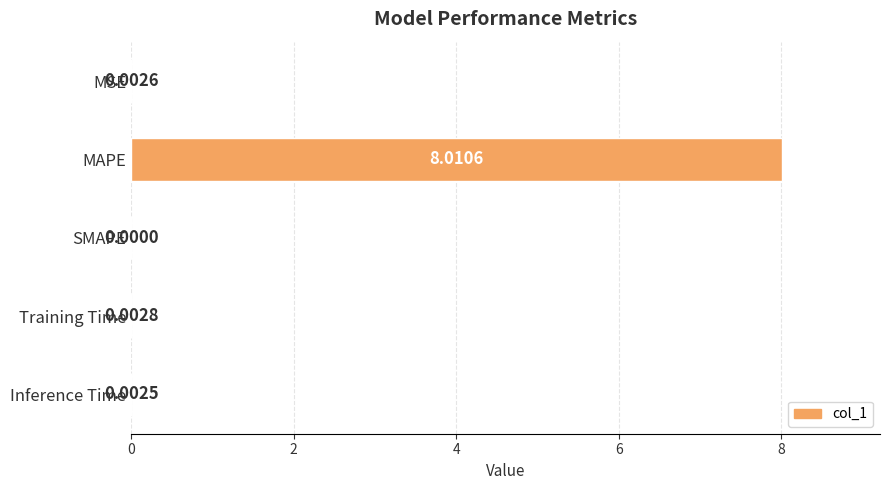

What is the sum of all values?

8.0